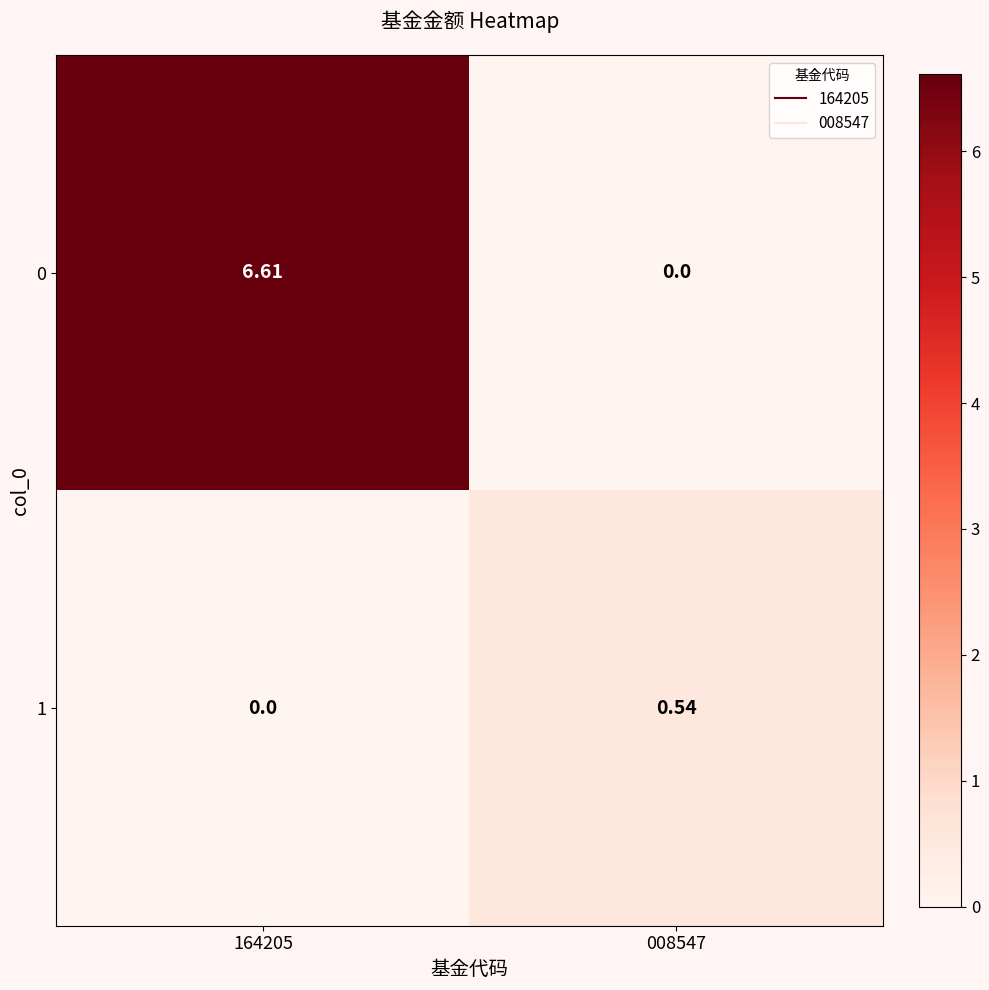

Is the value of 1 at 008547 greater than the value of 0 at 008547?

Yes